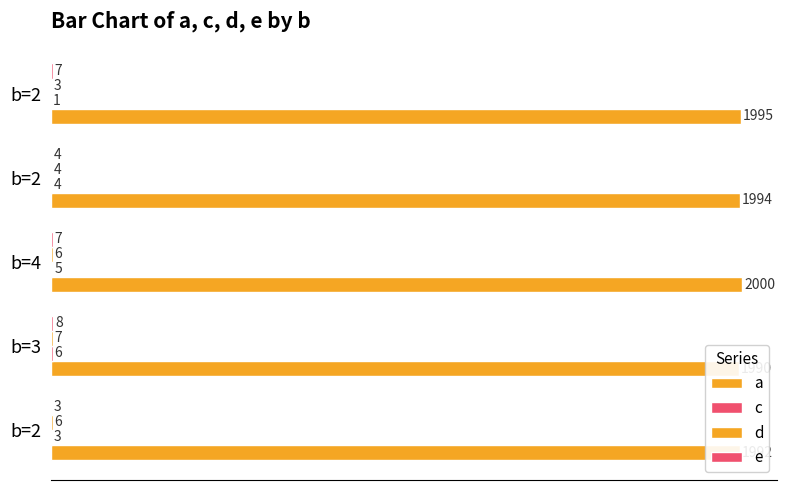

Read the d value at b=2.

6